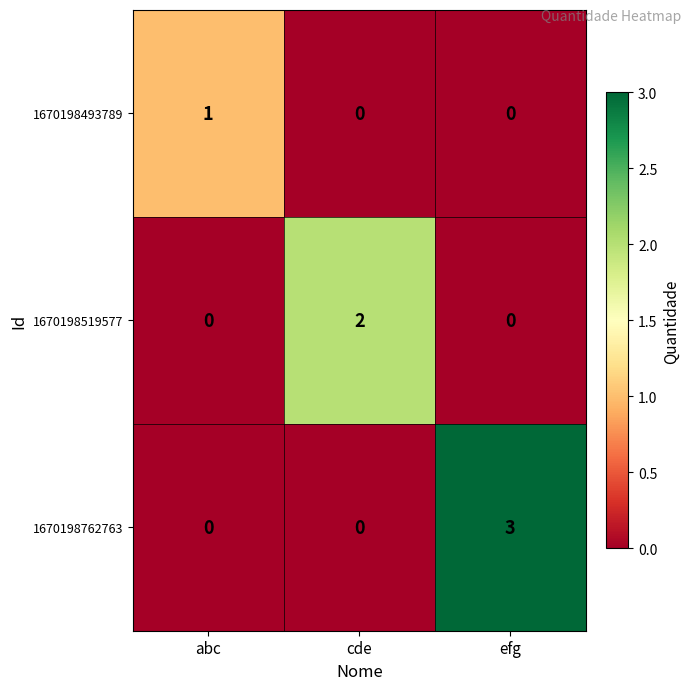

How many values in the 1670198493789 series exceed 0?

1